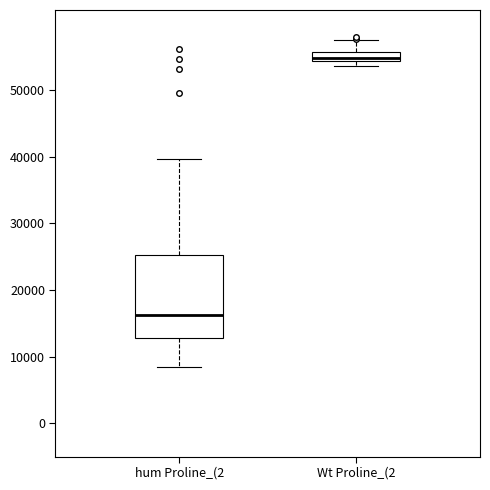

Which box has the lowest median line?

hum Proline_(2